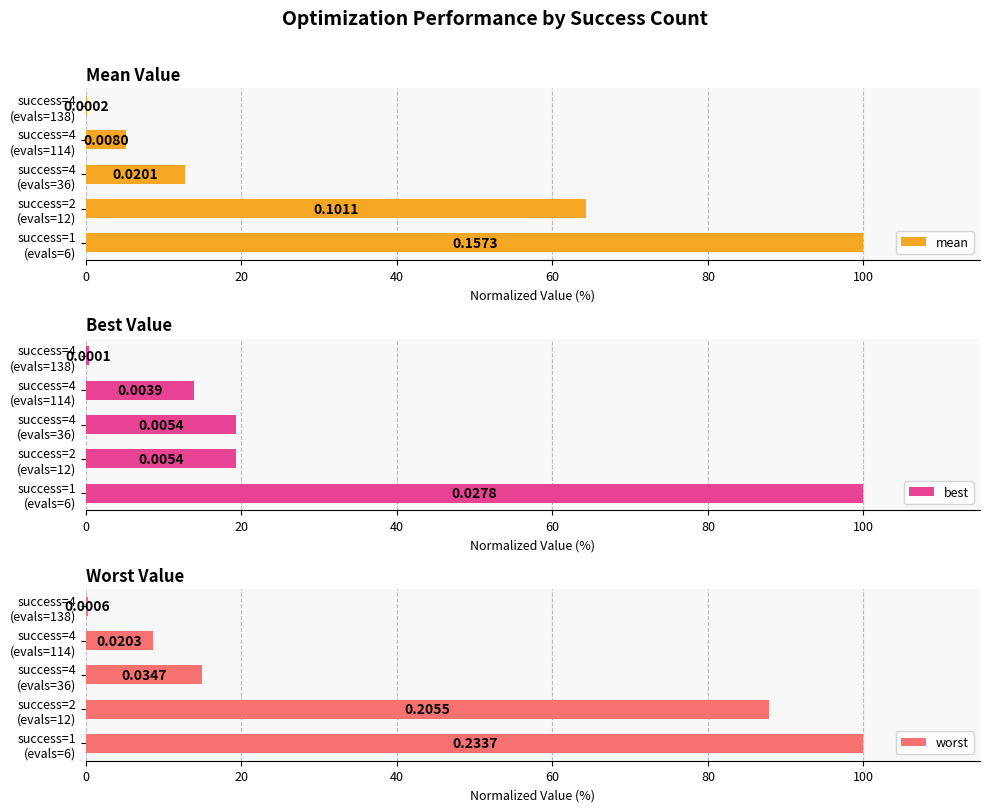

Which series has the largest range (max minus min)?

mean